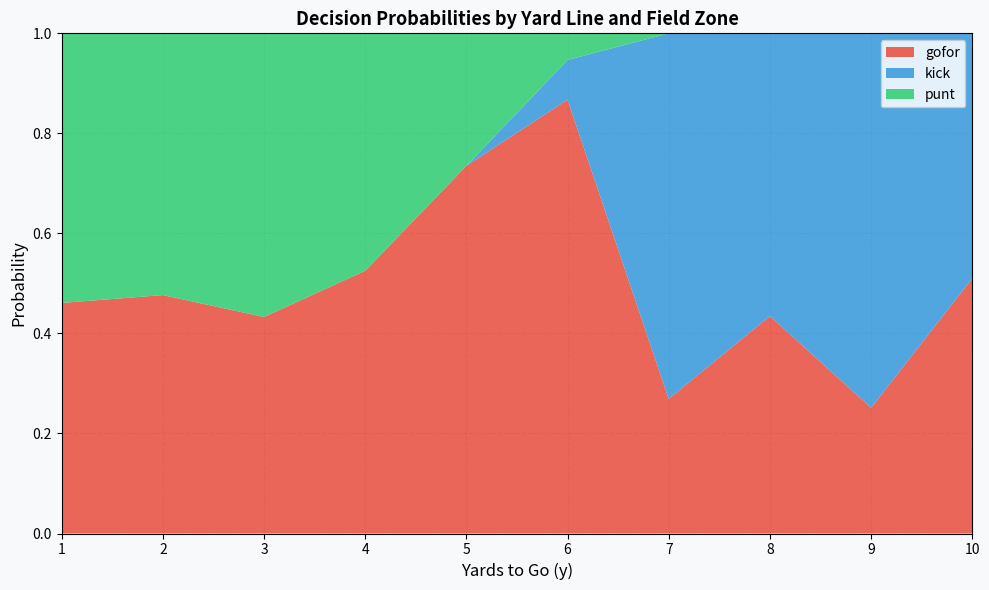

Is it true that gofor equals 0.3 at 1?

False